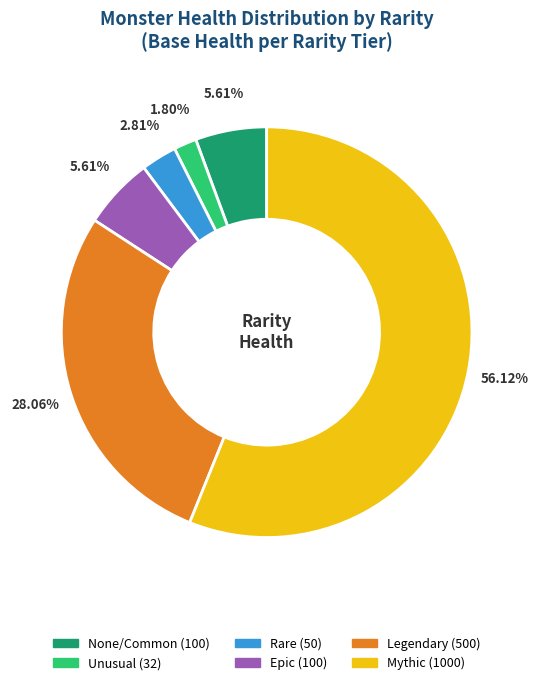

True or false: Legendary accounts for 28% of the total.

True